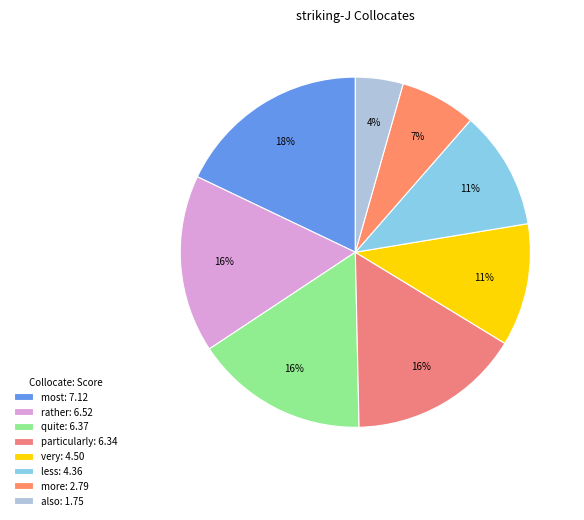

True or false: less accounts for 18% of the total.

False